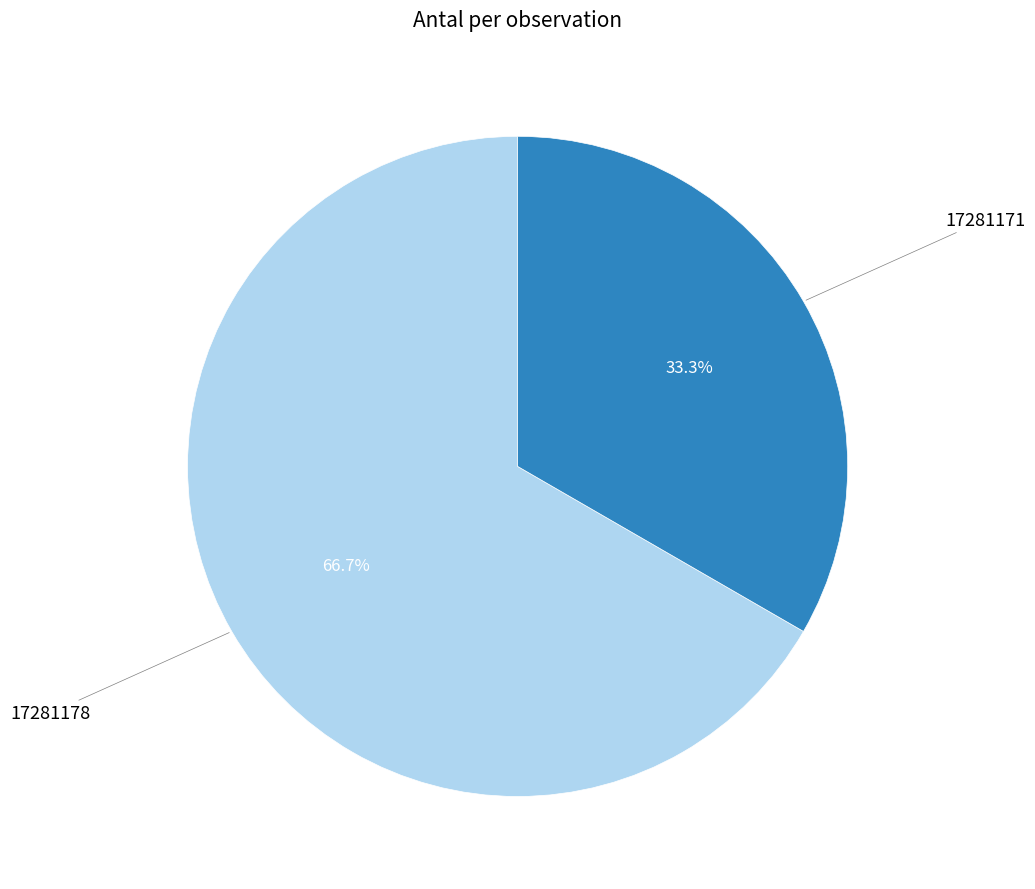

What is the ratio of the value at 17281178 to the value at 17281171?

2.0